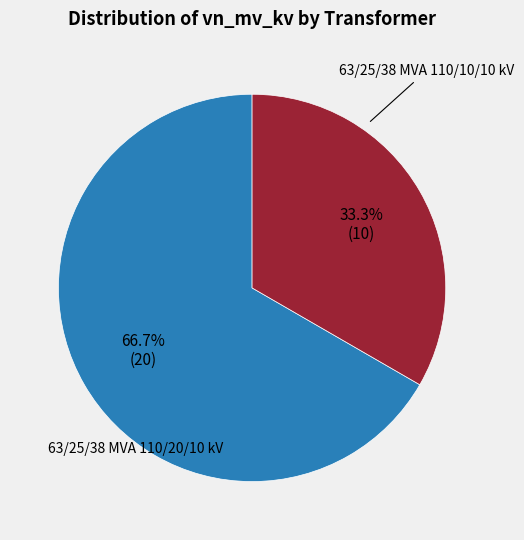

True or false: 63/25/38 MVA 110/20/10 kV accounts for 67% of the total.

True